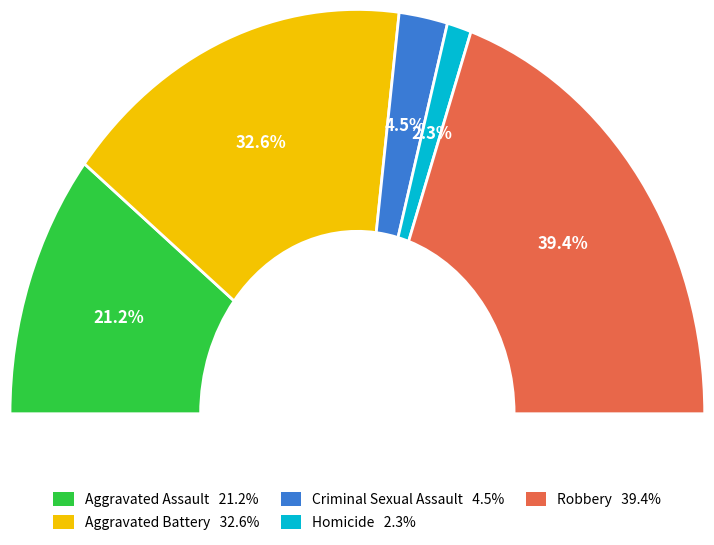

Does Criminal Sexual Assault represent more than half of the total?

No